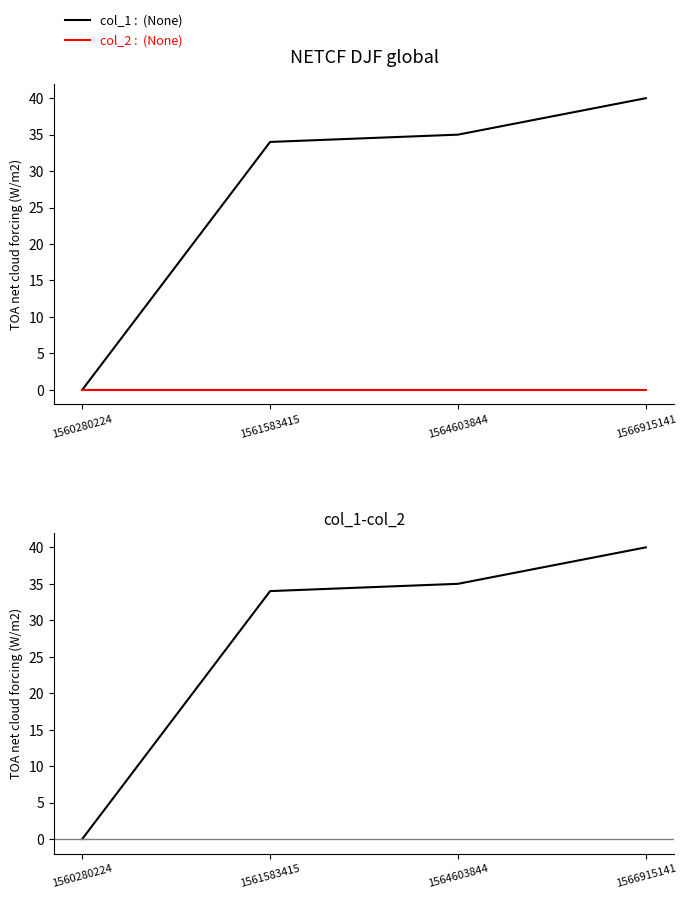

How many lines are shown in the chart?

3